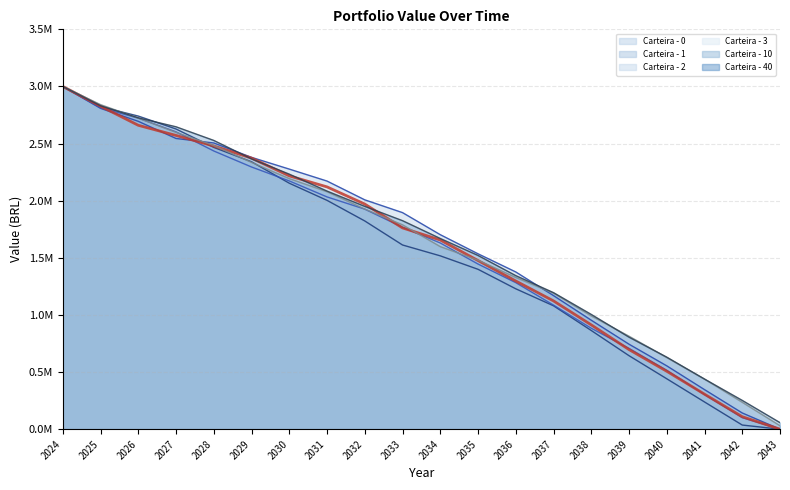

Approximately how many times larger is the value at 2037 compared to 2027?

0.4